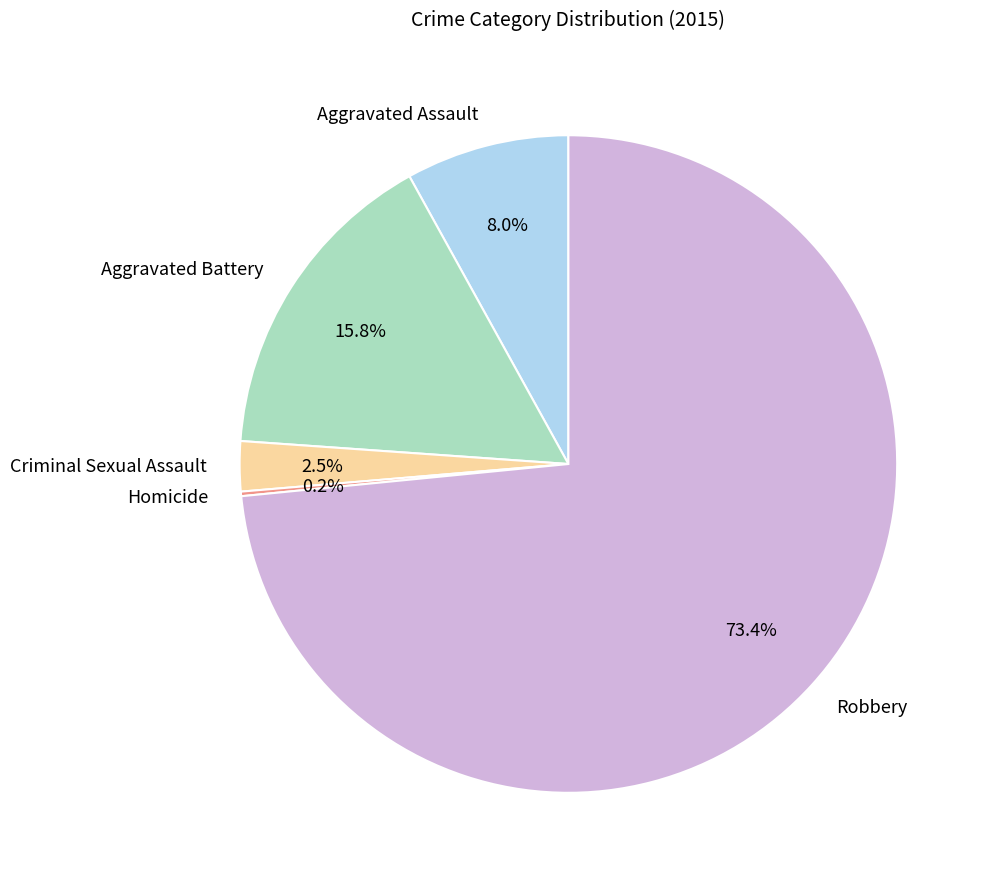

Which category has the biggest portion of the pie?

Robbery